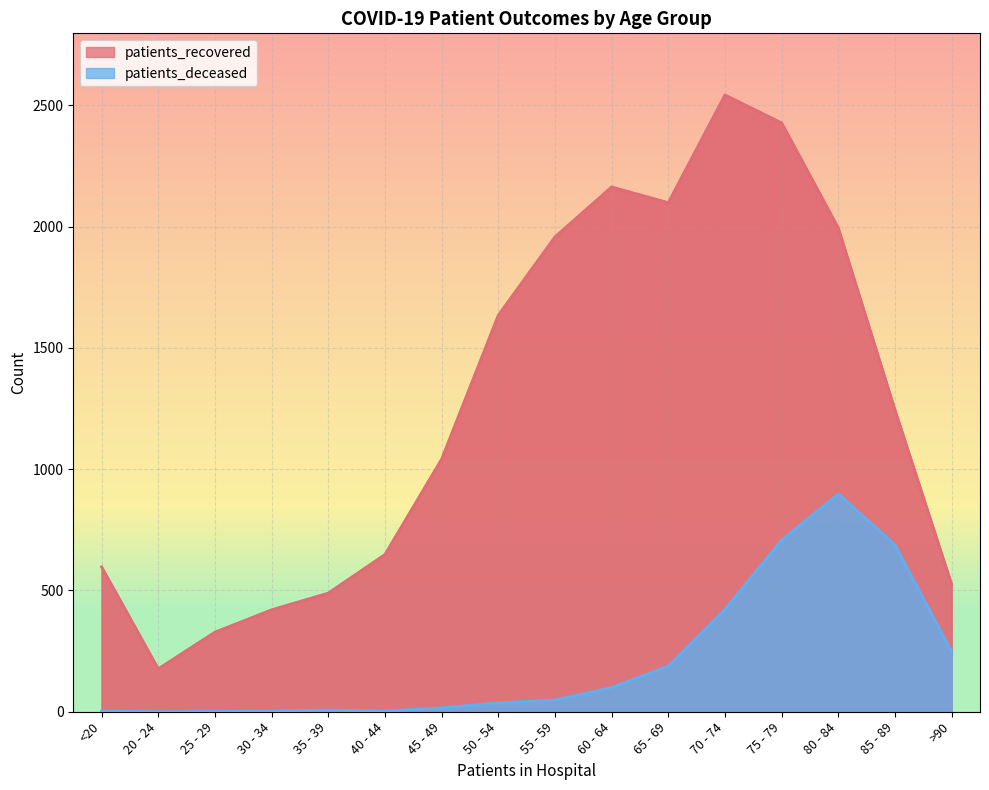

List the labels in order of patients_recovered value, largest first.

70 - 74, 75 - 79, 60 - 64, 65 - 69, 80 - 84, 55 - 59, 50 - 54, 85 - 89, 45 - 49, 40 - 44, <20, >90, 35 - 39, 30 - 34, 25 - 29, 20 - 24